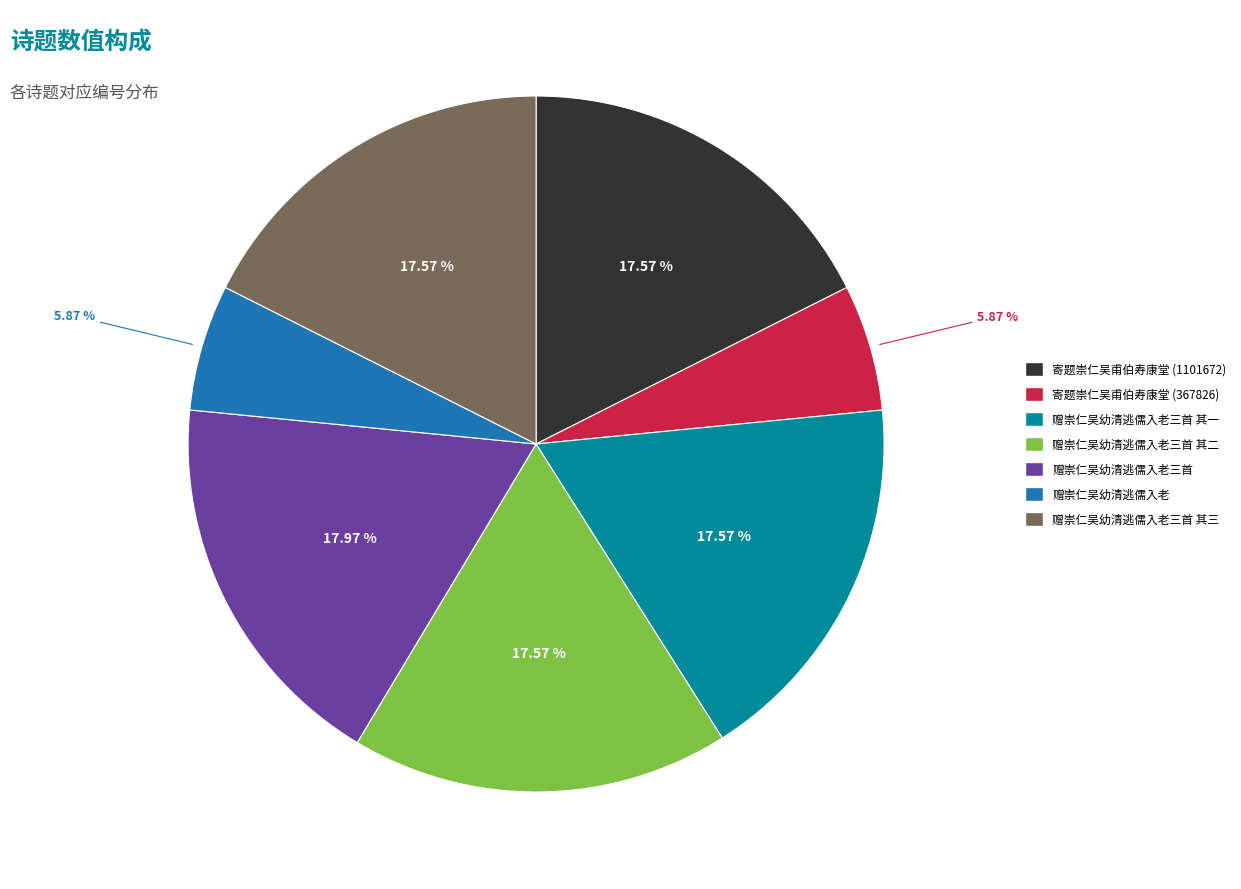

To the nearest percent, what is the average slice percentage?

14%